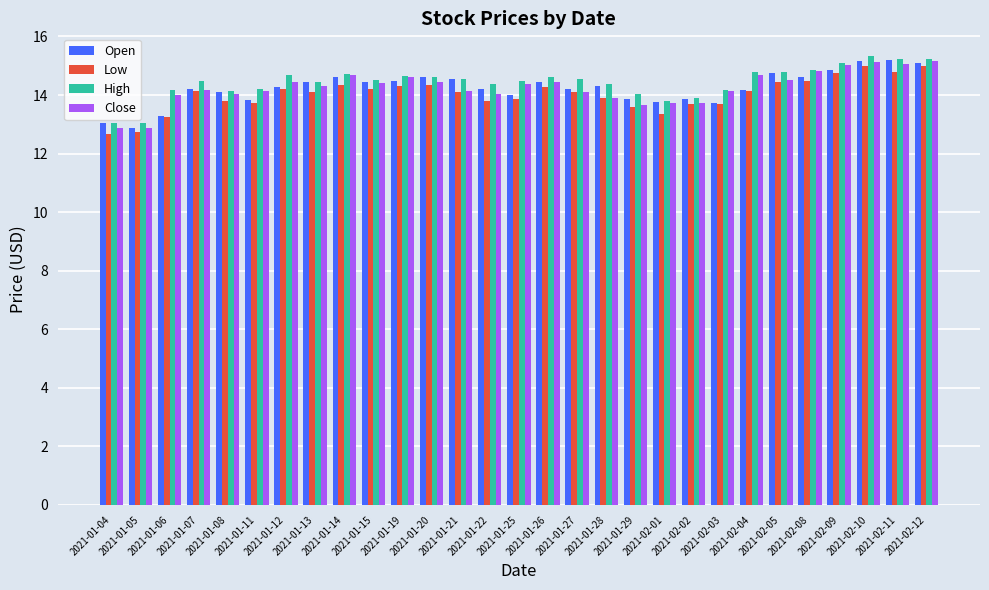

What is the maximum value shown in the chart?

15.3